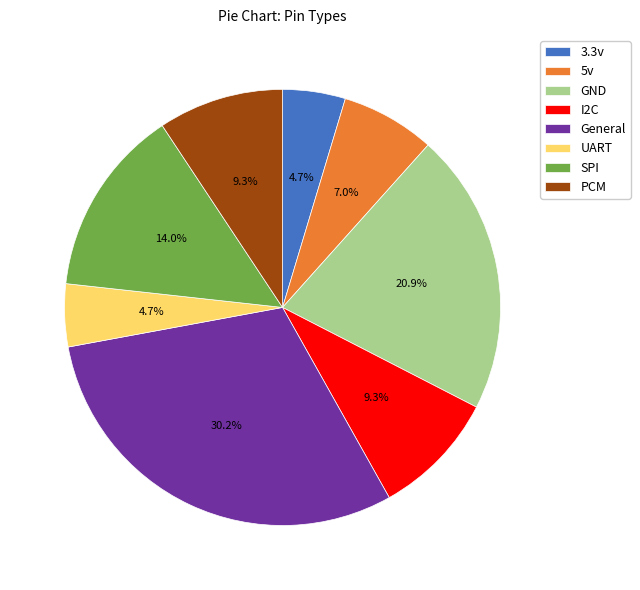

To the nearest percent, what portion does SPI represent?

14%